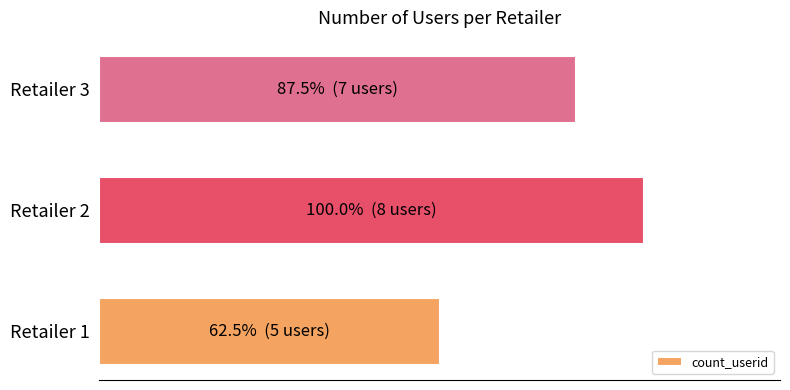

Rank the categories by value from lowest to highest.

Retailer 1, Retailer 3, Retailer 2